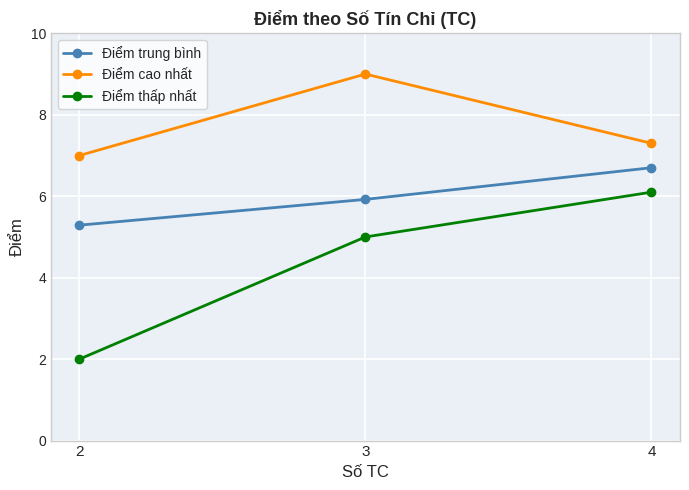

Is this an area chart (filled region under the line)?

No